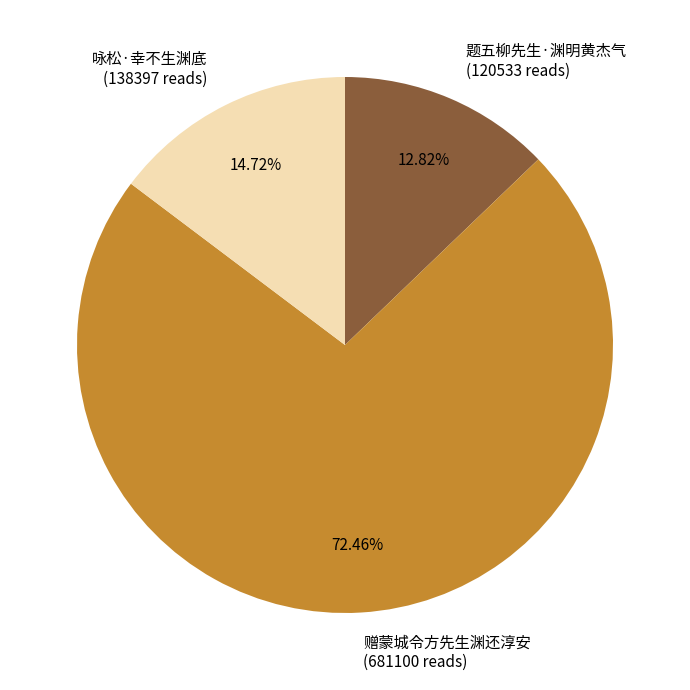

Which slice is the largest?

赠蒙城令方先生渊还淳安